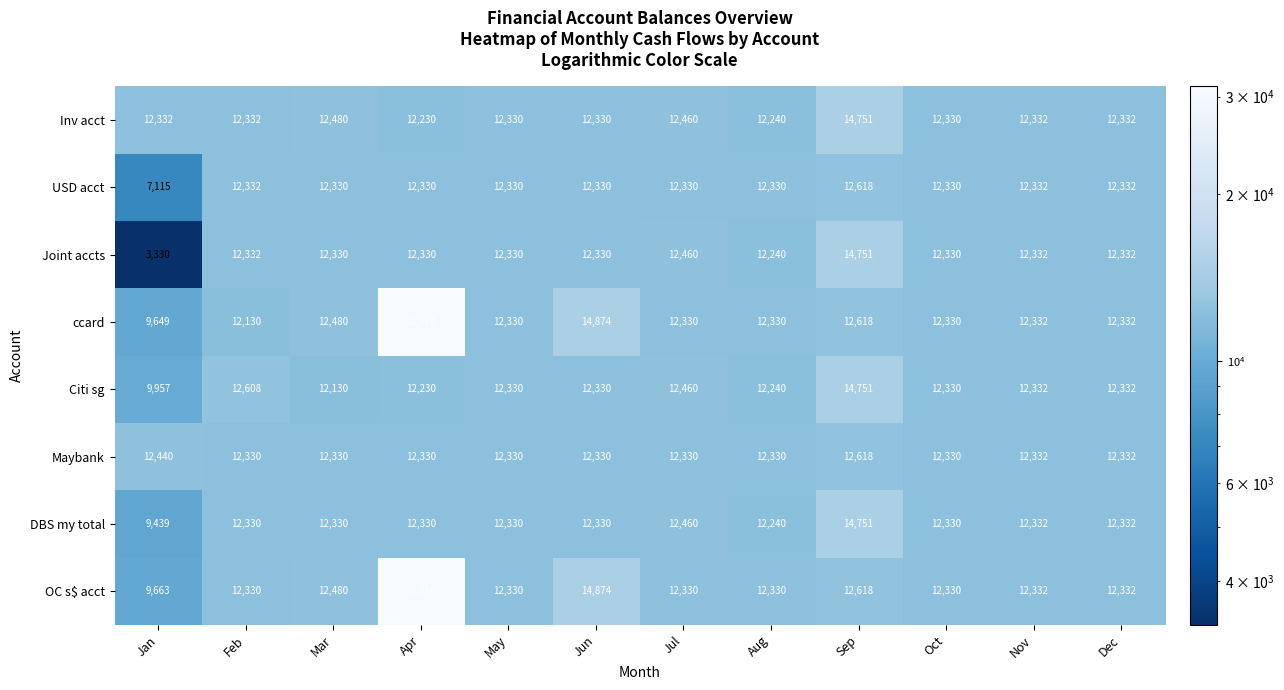

At which category is the sum across all series the highest?

Apr